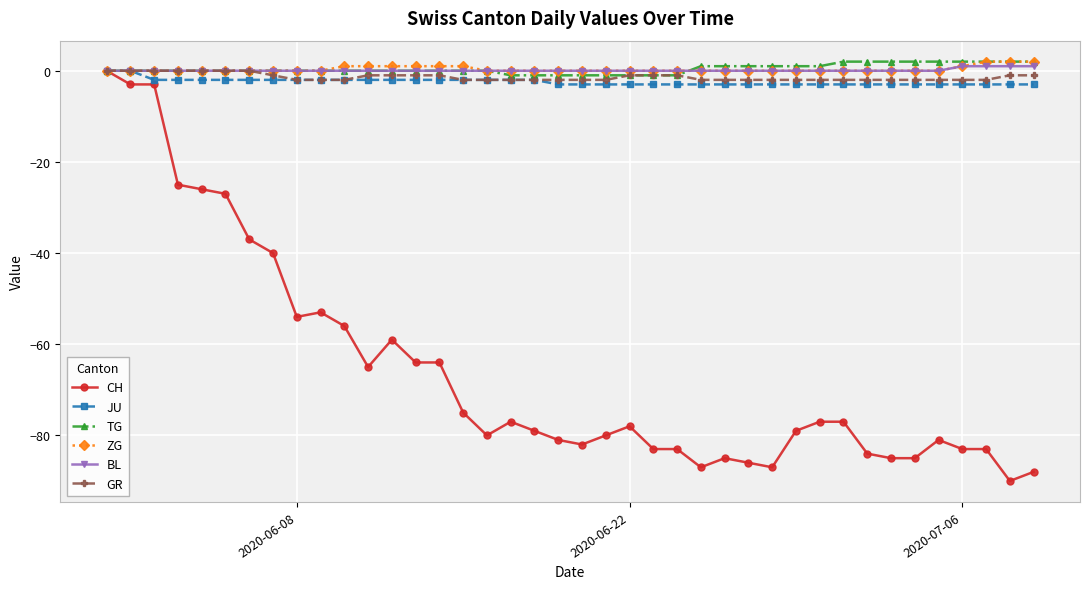

Which series has the widest spread of values?

CH